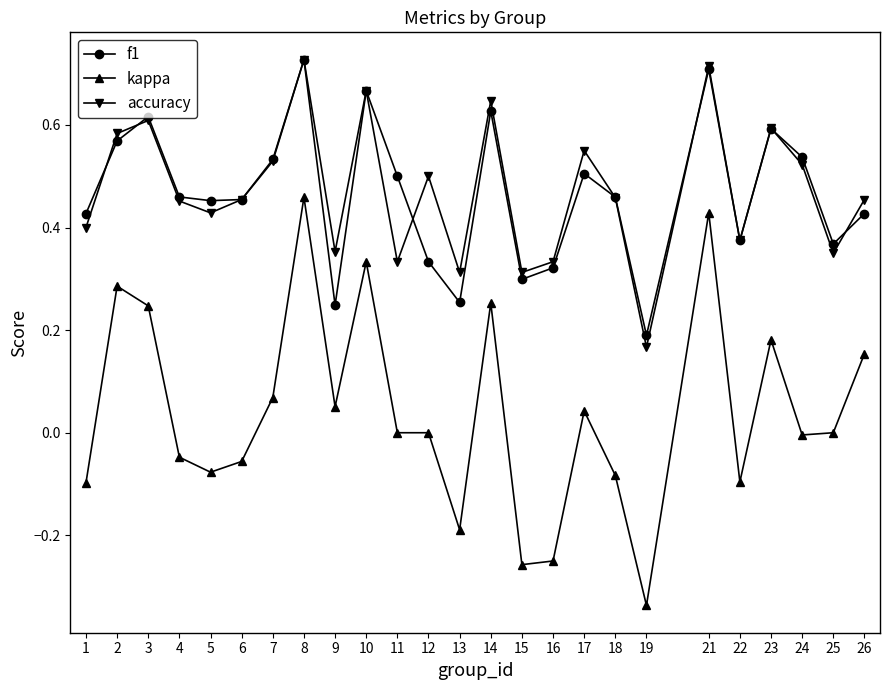

Which series has the largest range (max minus min)?

kappa